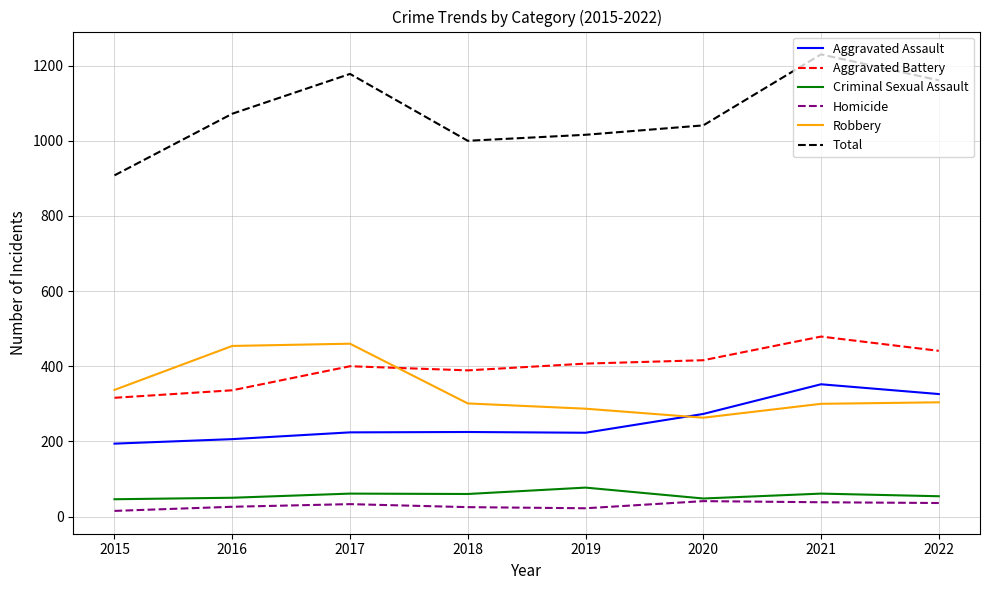

The value of Aggravated Assault at 2016 is 206. True or false?

True